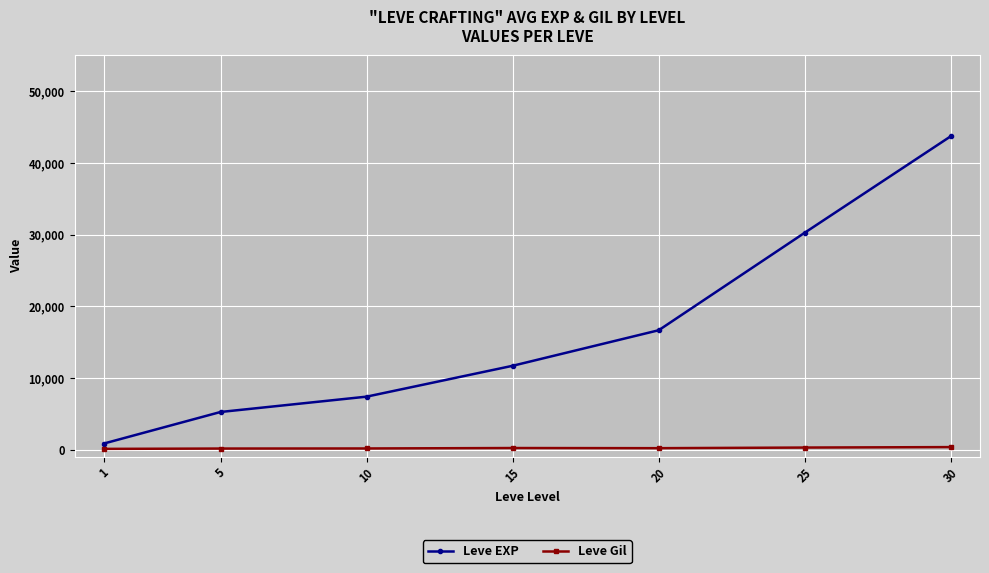

What is the value of the Leve Gil point at the 3rd from the left?

170.7